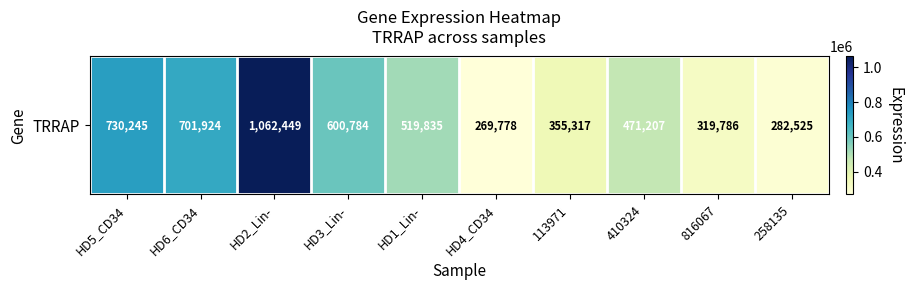

At which category does the chart reach its peak across all series?

HD2_Lin-